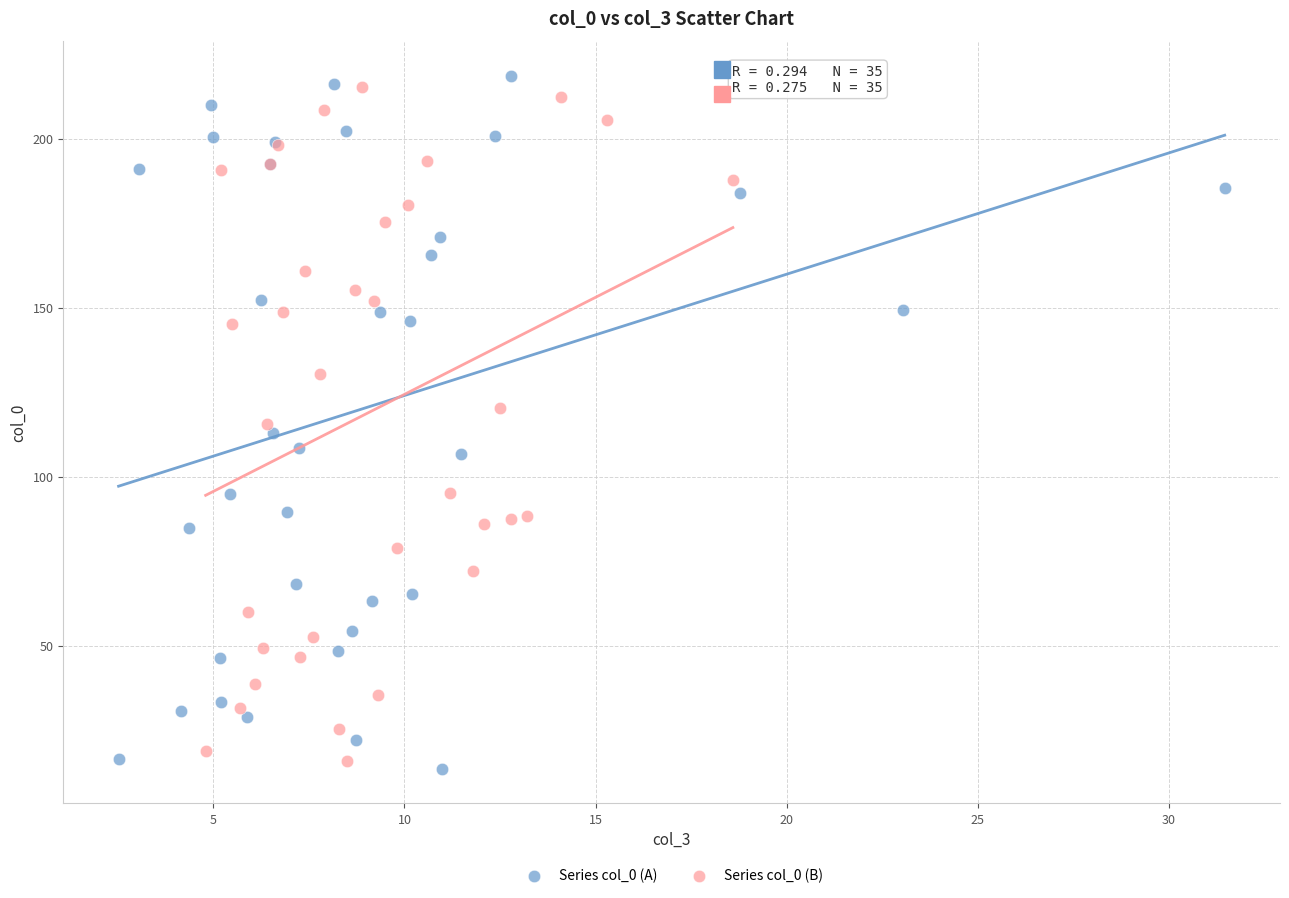

What are all the series names shown in the legend?

Series col_0 (A), Series col_0 (B)